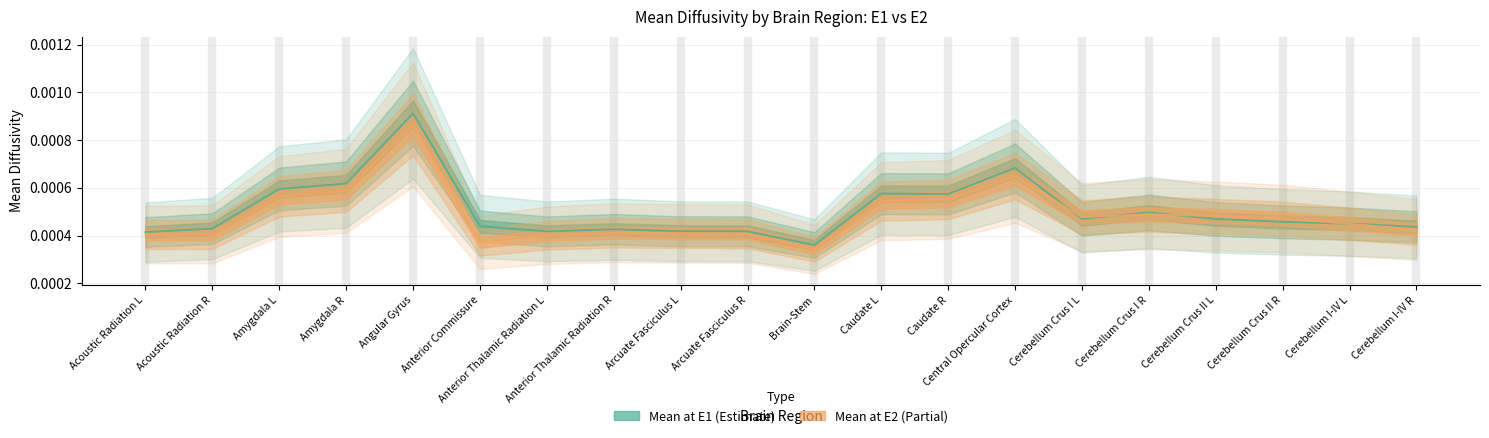

How many interior local peaks does the Mean at E2 series have?

4